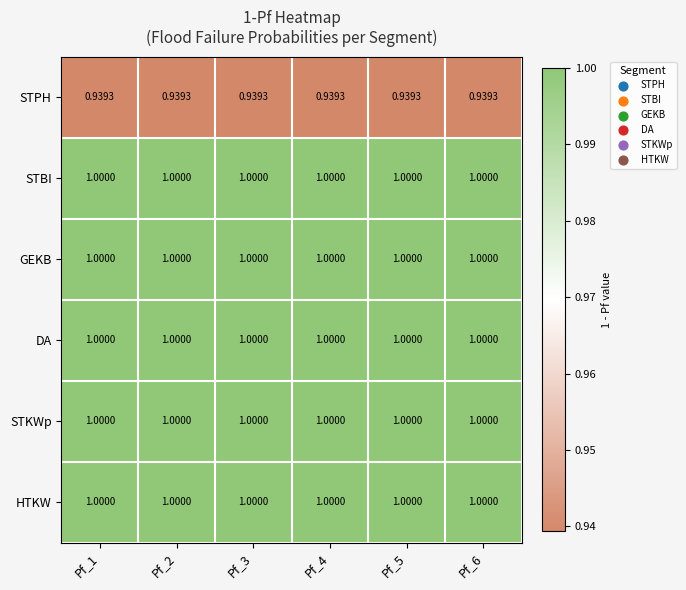

Is the value of STPH at Pf_3 greater than the value of DA at Pf_3?

No